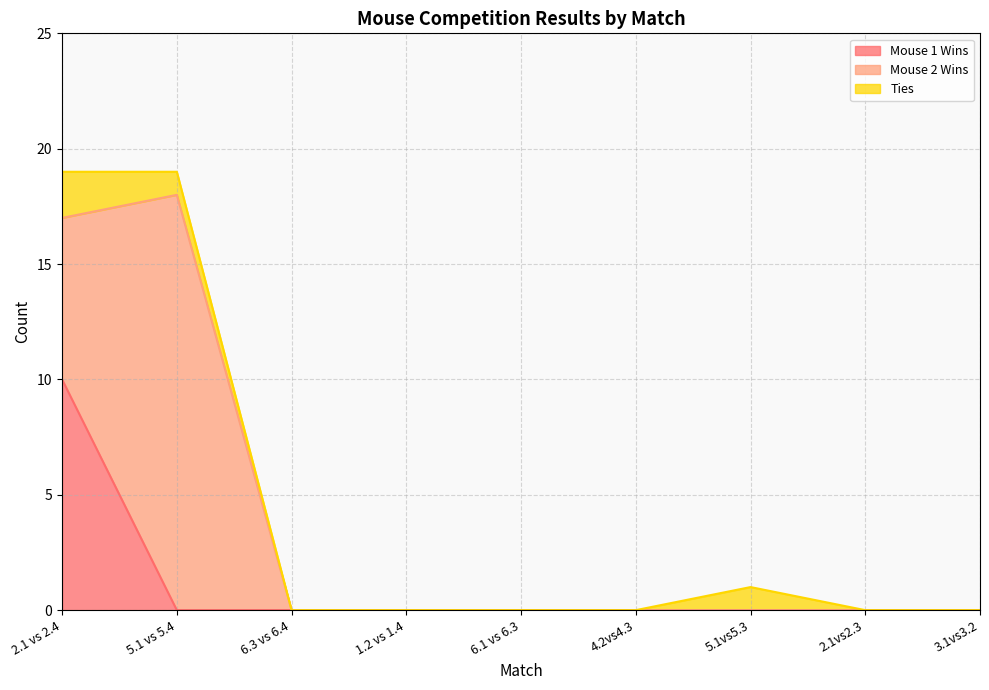

Is it true that Mouse 2 Wins equals 12 at 2.1 vs 2.4?

False